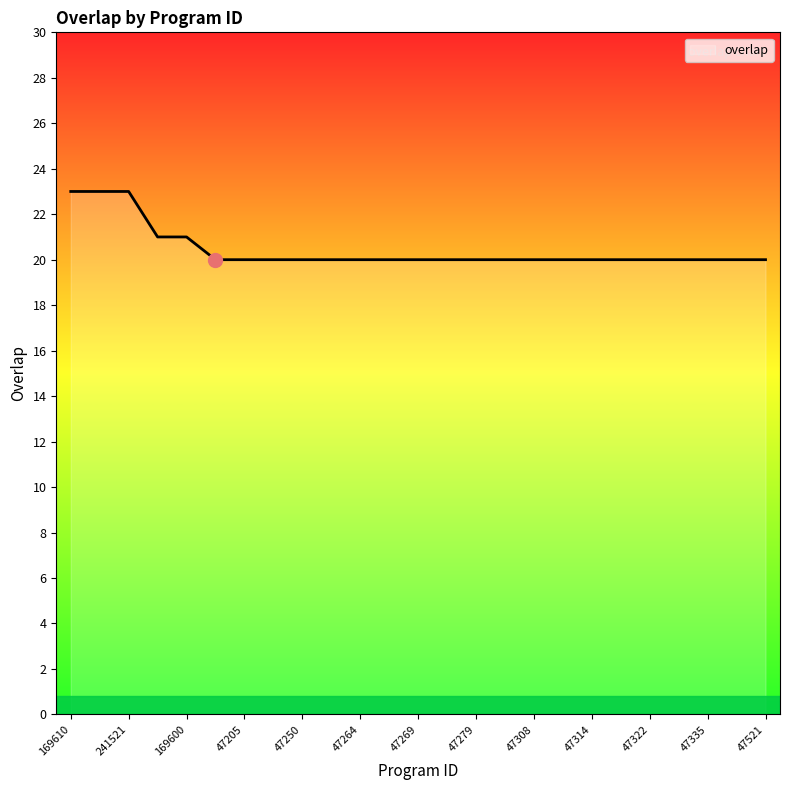

What is the smallest value displayed?

20